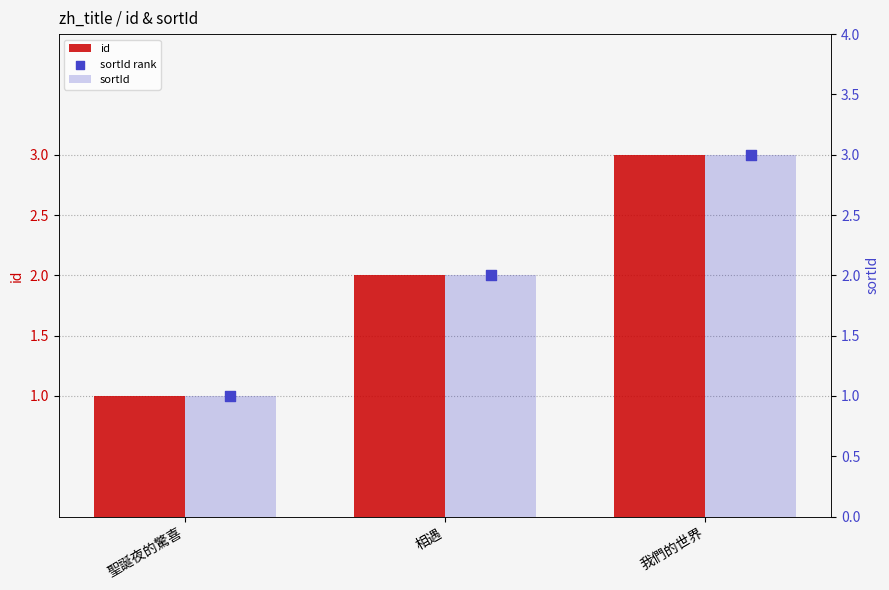

What is the total value across all series at 聖誕夜的驚喜?

3